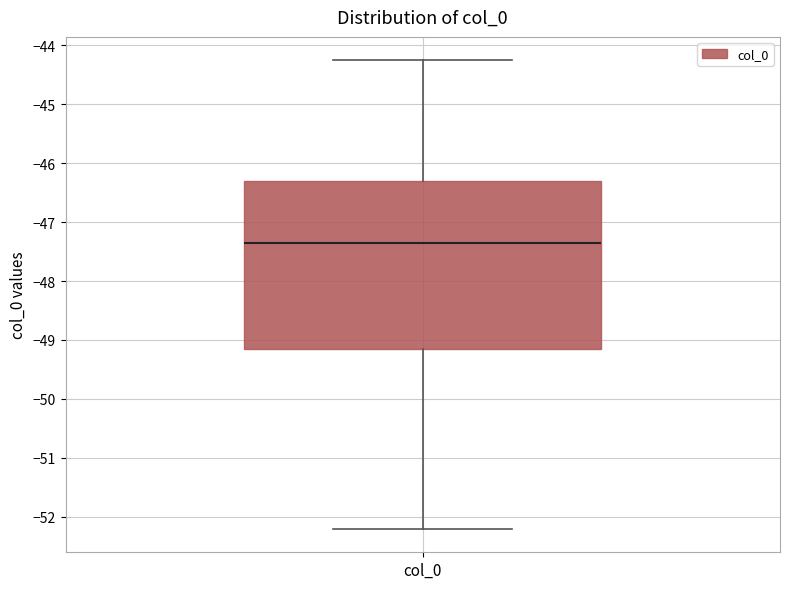

Read this box plot against the y-axis: the position of the median line, the range covered by the box, and the ends of both whiskers. The values are not printed on the chart, so give them approximately, as read against the axis.

median -47.3, box -49.2 to -46.3, whiskers -52.2 to -44.3